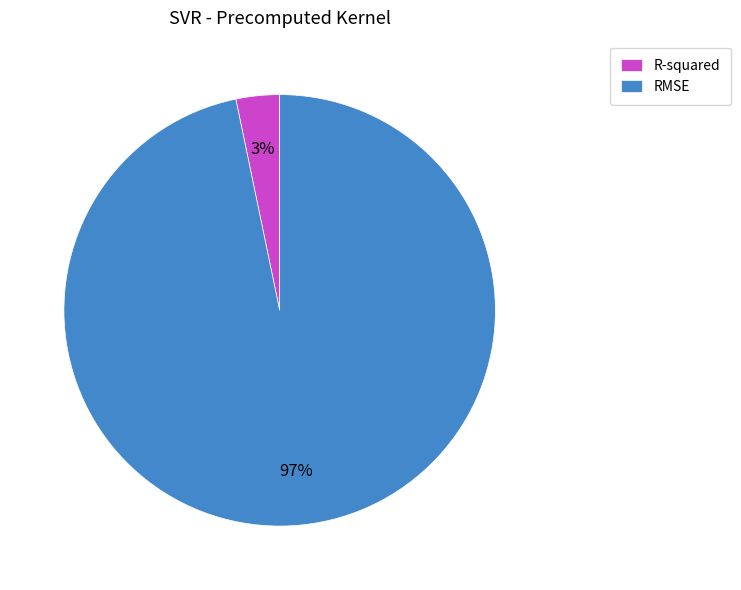

Combined, do RMSE and R-squared account for over 50%?

Yes